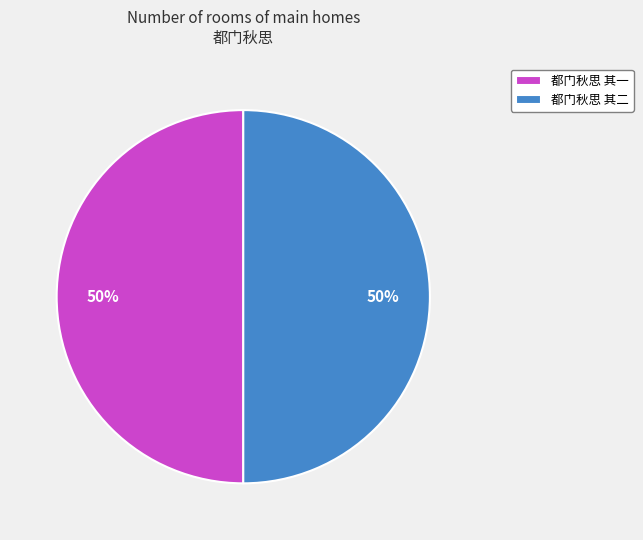

How many slices are in this pie chart?

2